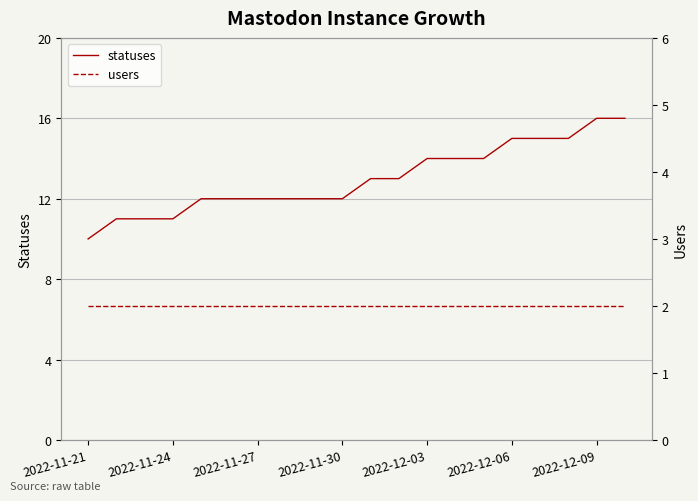

What is the highest value of the statuses series?

16